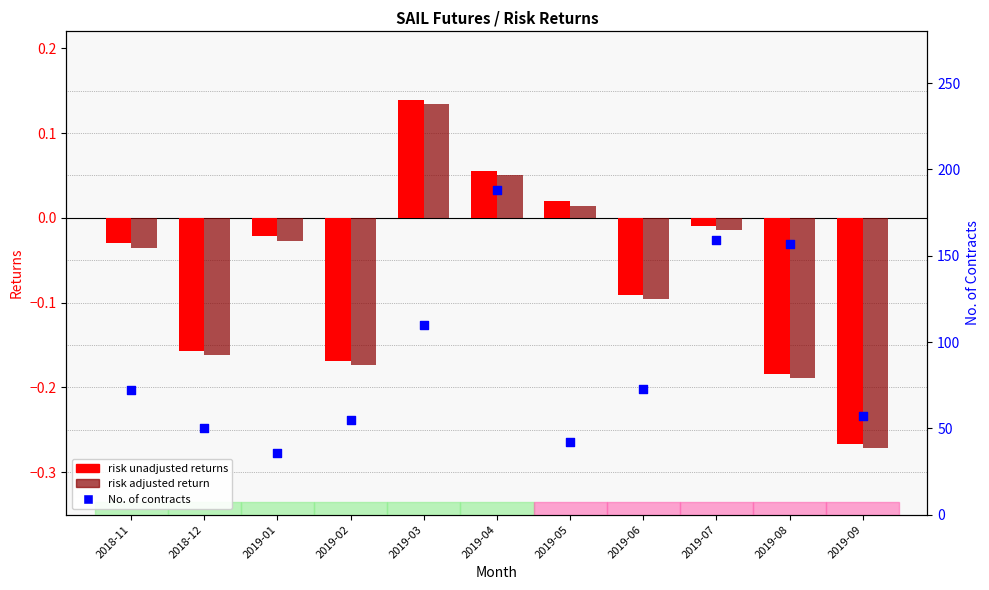

Which series has the largest total across all categories?

No. of contracts